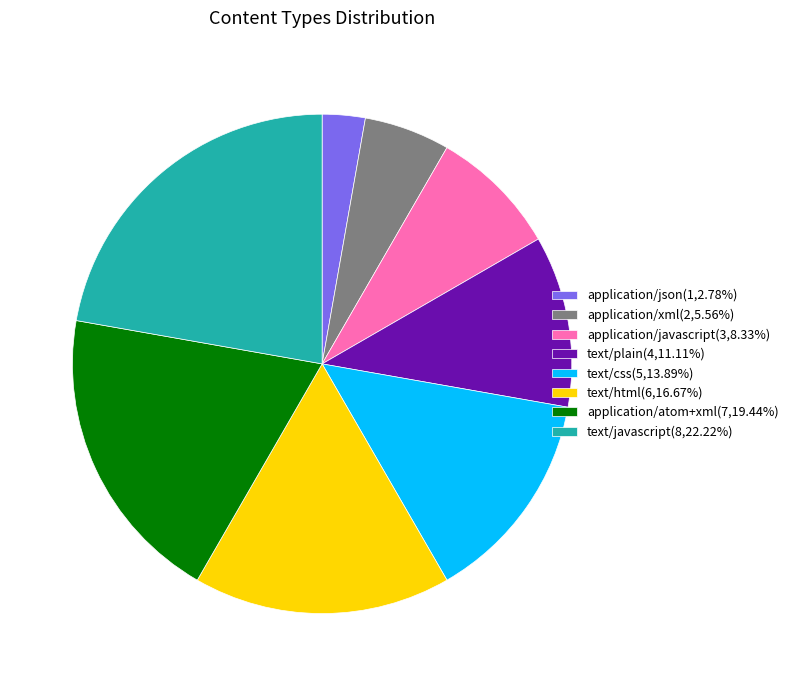

How many slices are in this pie chart?

8